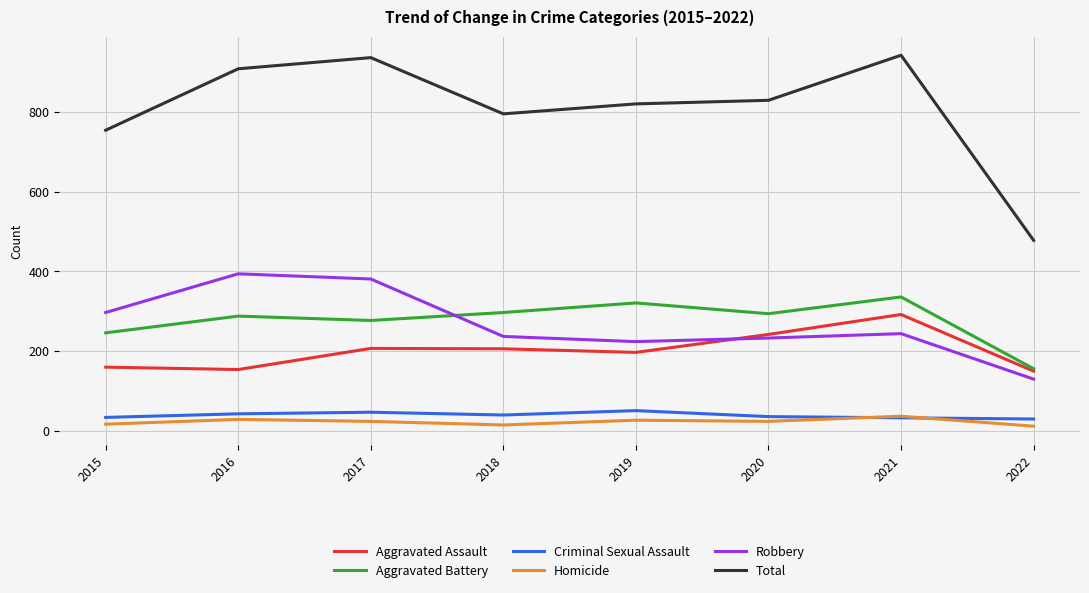

What is the difference between the highest and lowest values at 2022?

466